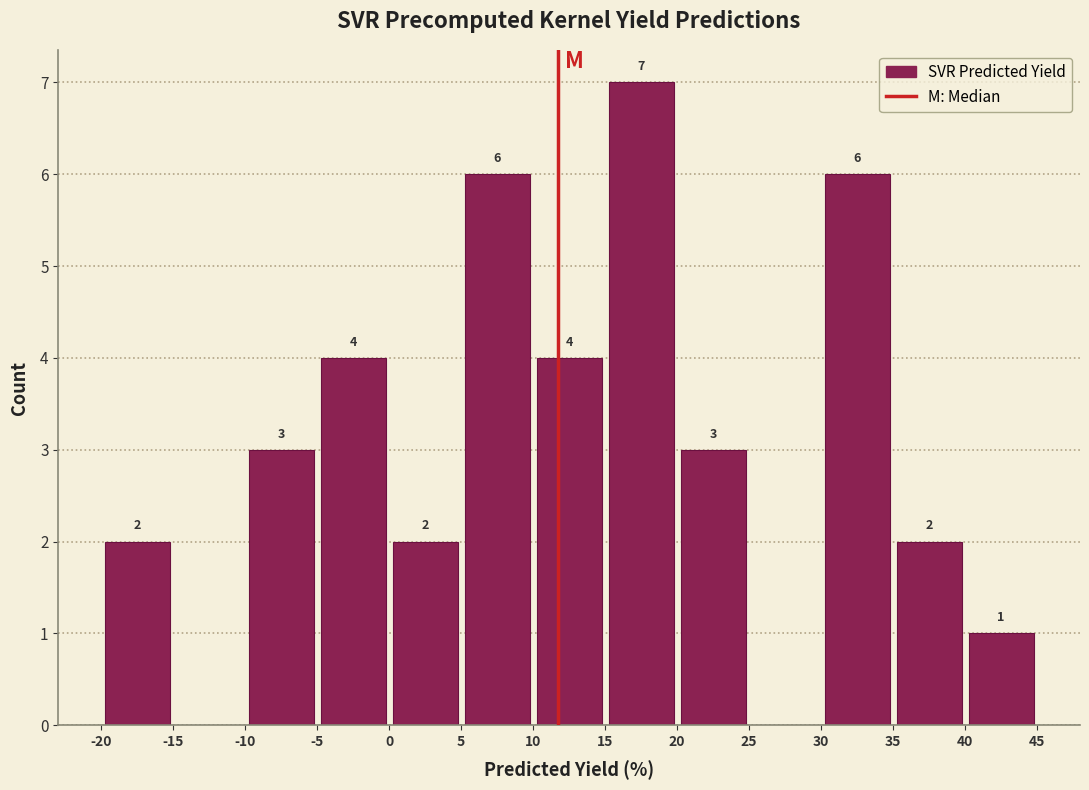

Over which range of the x-axis is the bar tallest?

15 to 20